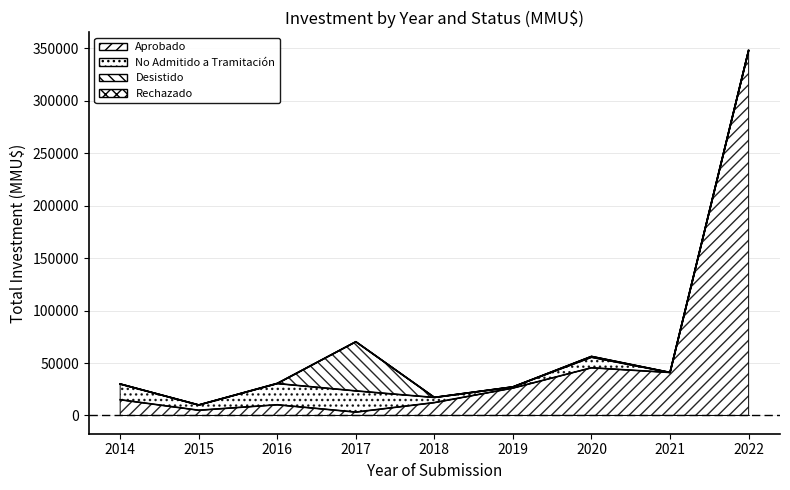

What are all the series names shown in the legend?

Aprobado, No Admitido a Tramitación, Desistido, Rechazado